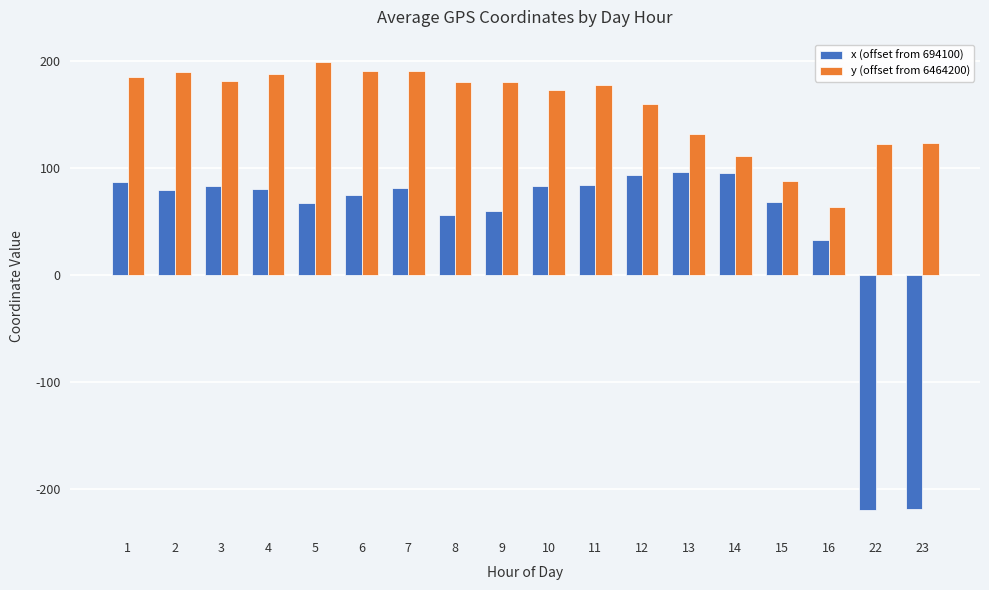

What is the value of the x (offset from 694100) bar at the 17th from the left?

-219.7